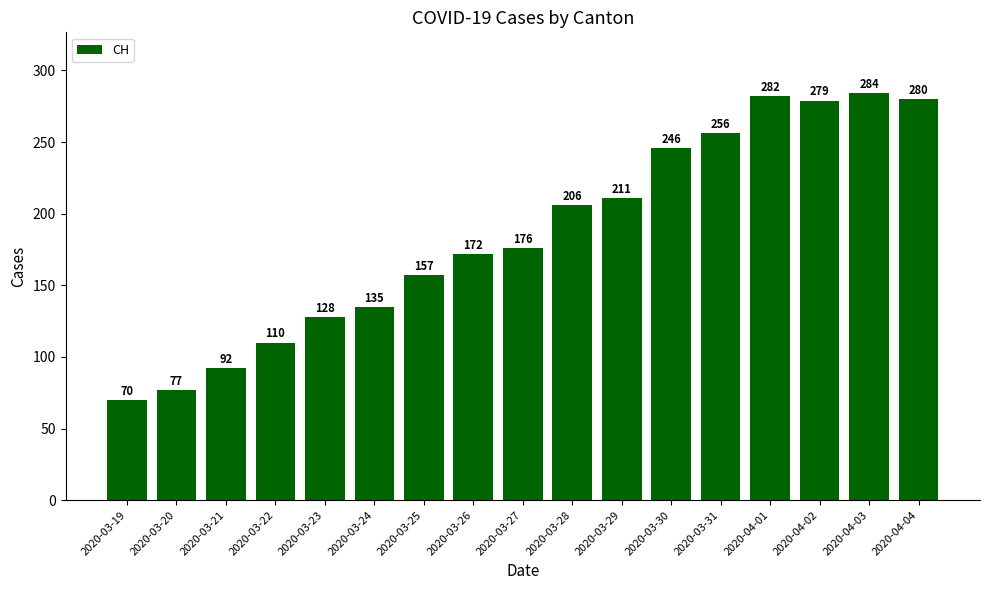

The value at 2020-04-04 is 390. True or false?

False